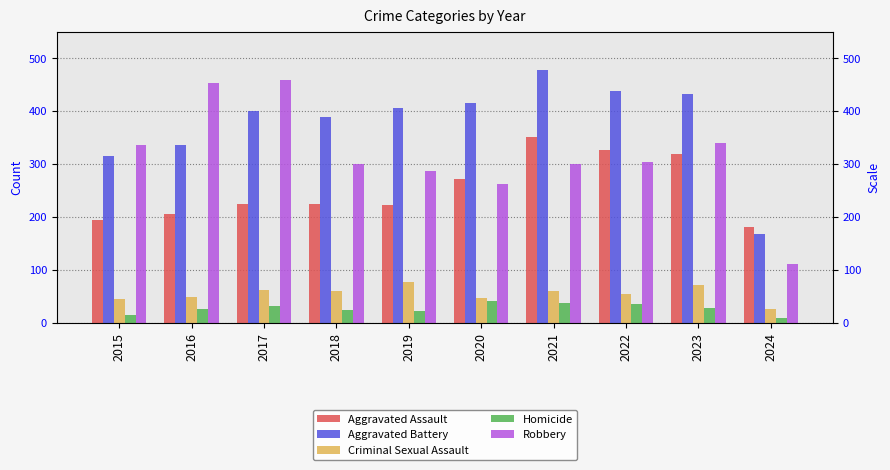

At how many categories does at least one series exceed 350?

8